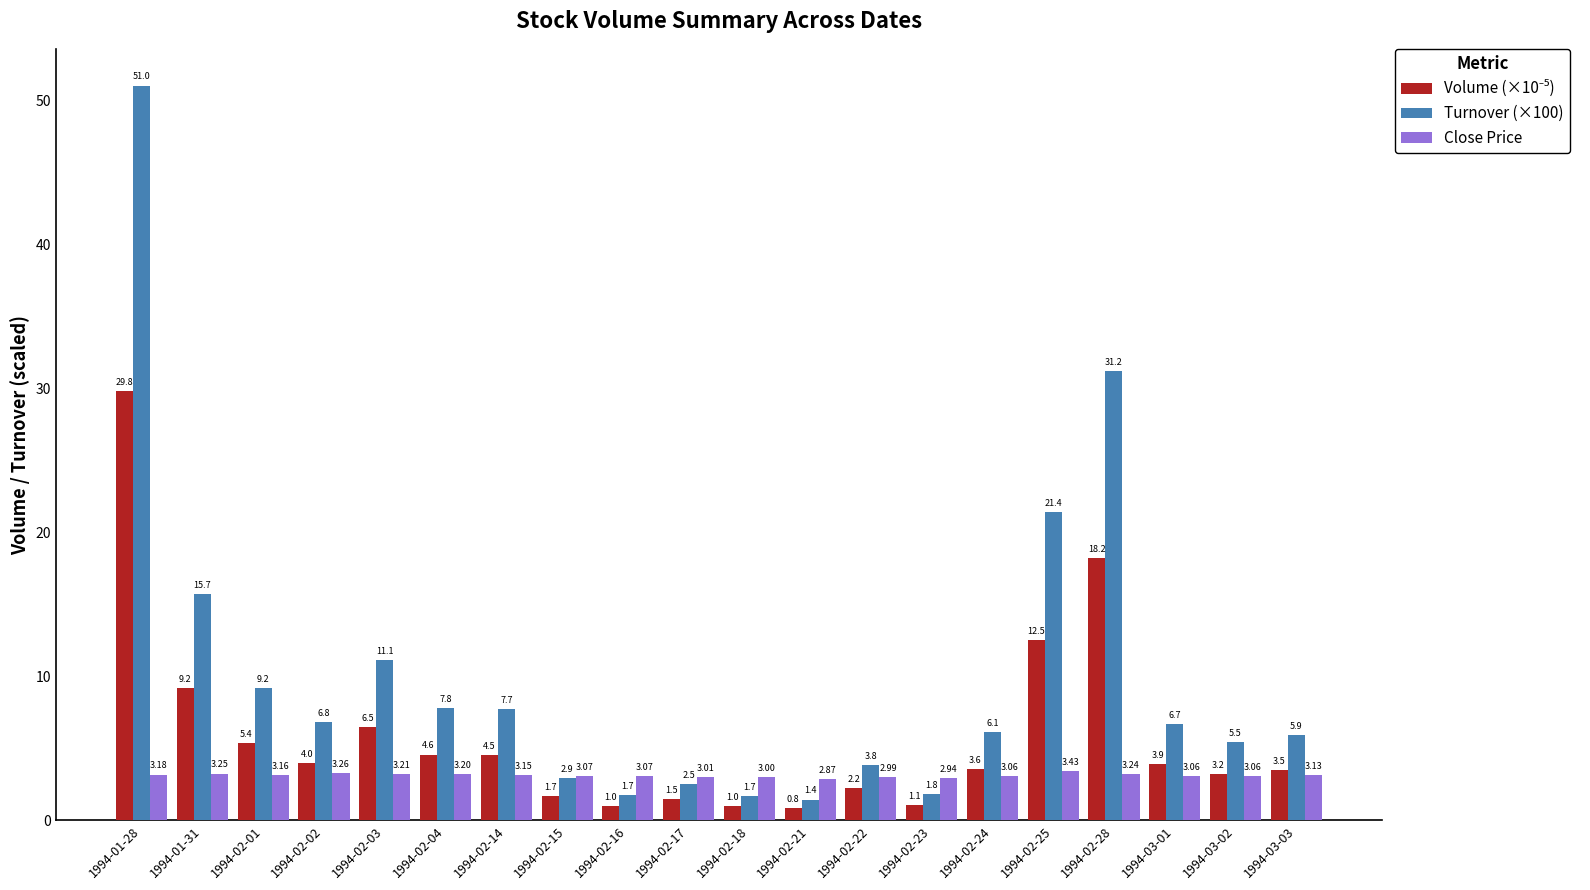

What is the label of the 1st bar from the left?

1994-01-28